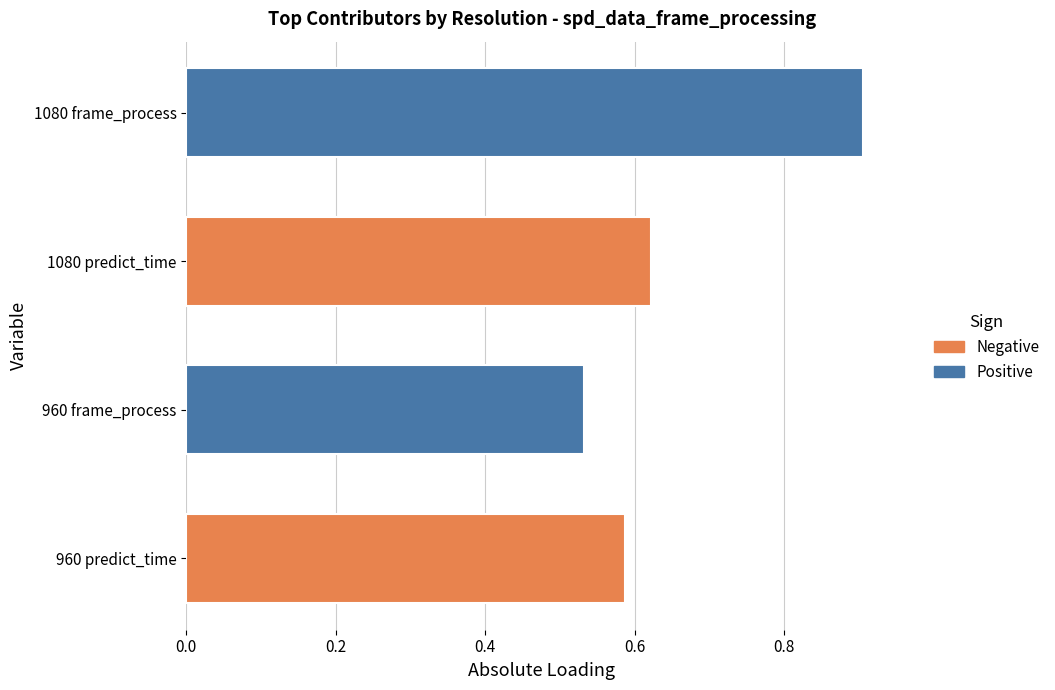

True or false: the data shows 1.1 at 1080 predict_time.

False